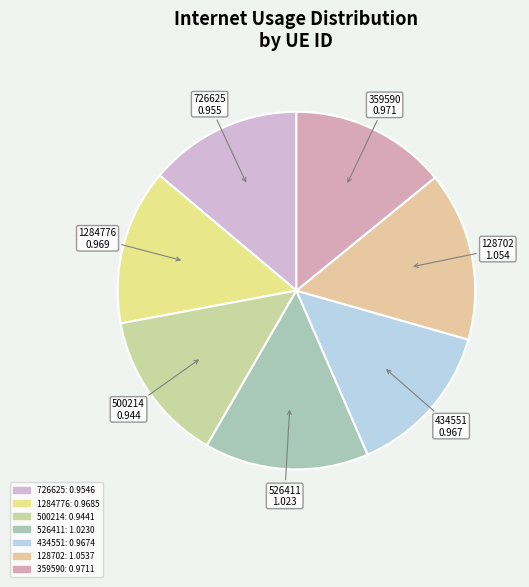

Is there any slice that represents more than half of the pie?

No